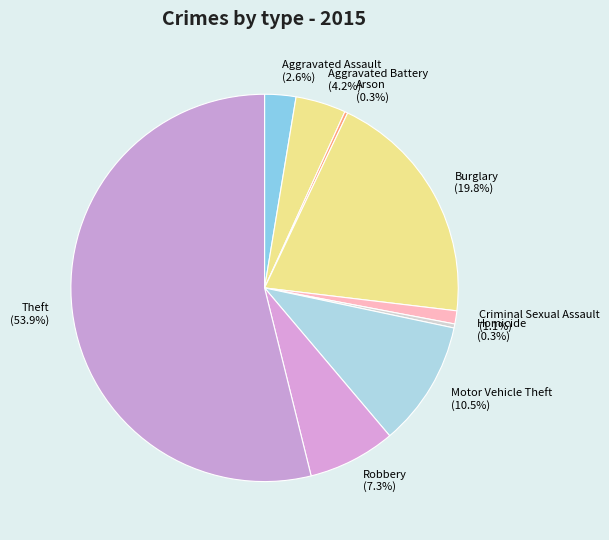

Is the sum of Burglary and Motor Vehicle Theft greater than half?

No